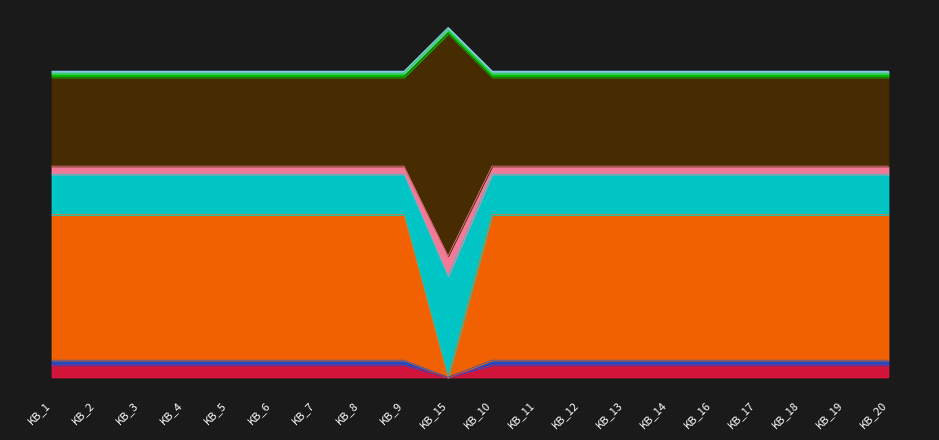

True or false: the data shows 983 at KB_6.

False